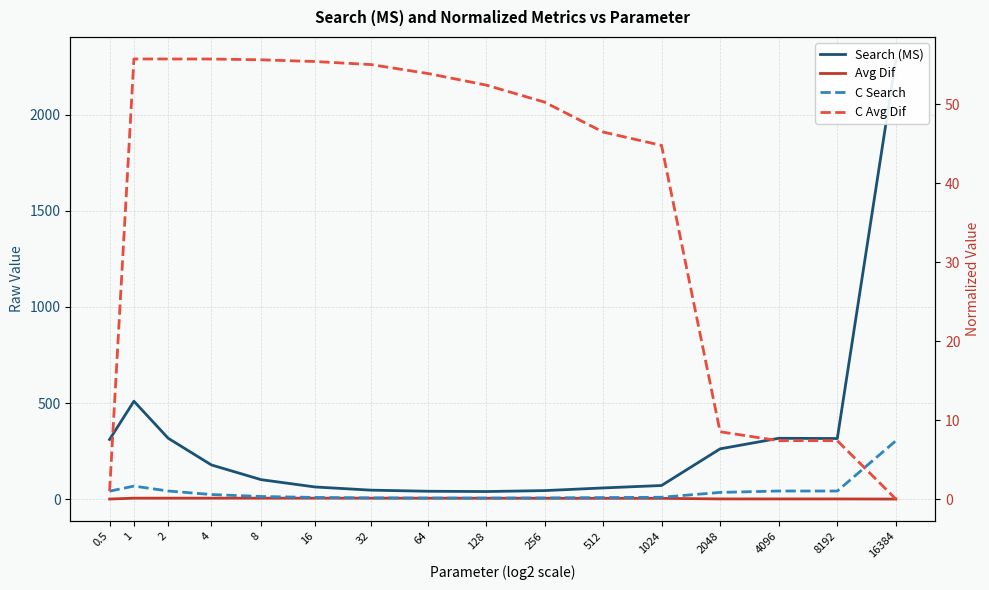

Between 128 and 4, which is larger?

4